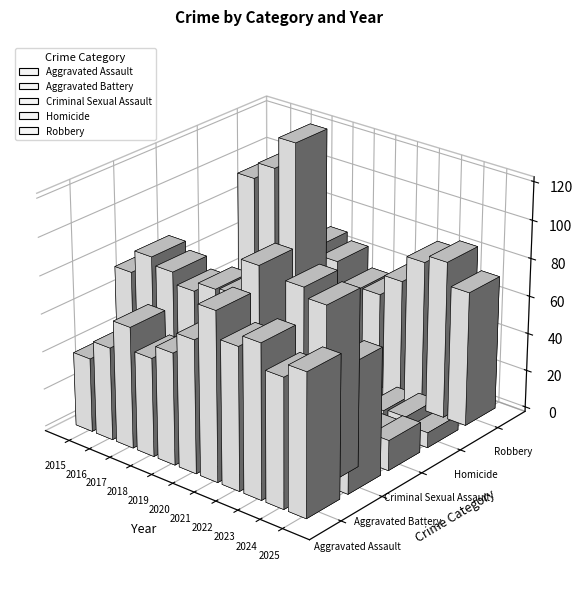

What is the spread (max minus min) of values at 2015?

92